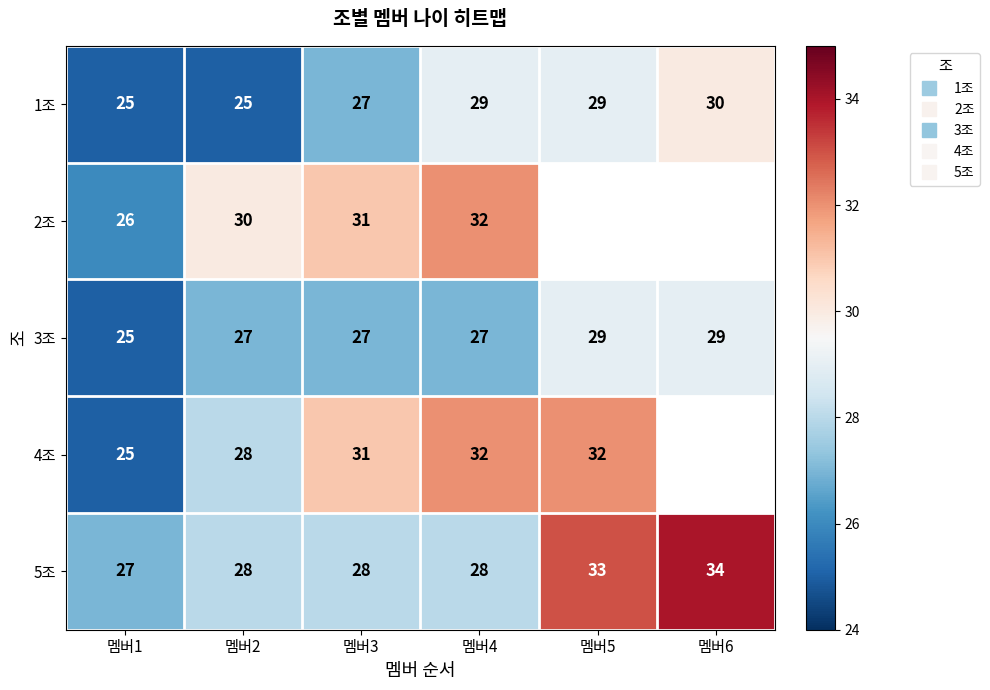

Rank the series at 멤버5 from lowest to highest value.

2조, 1조, 3조, 4조, 5조